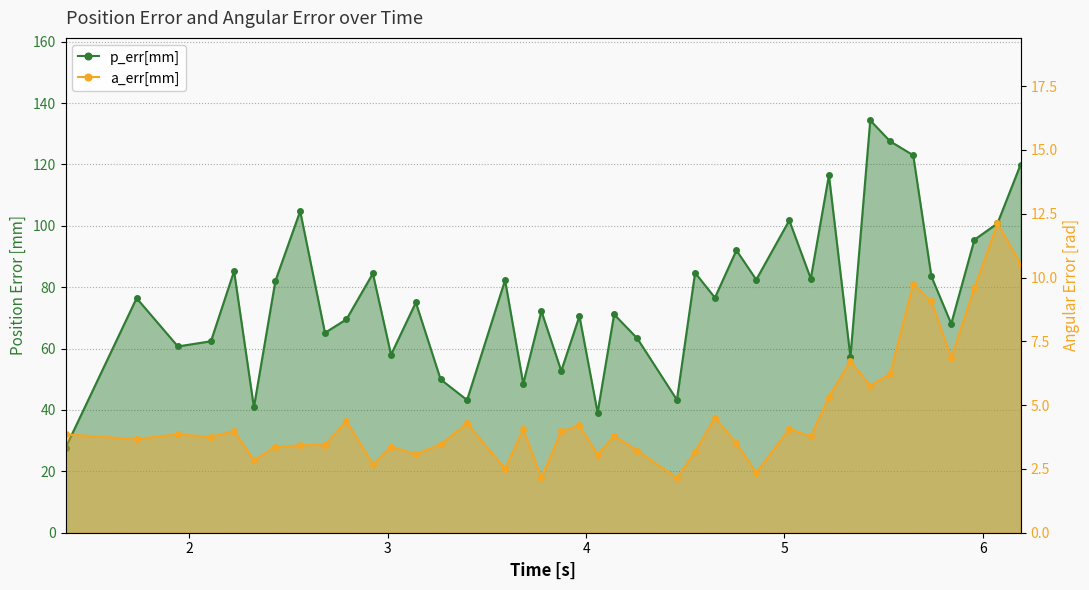

How many lines are shown in the chart?

2